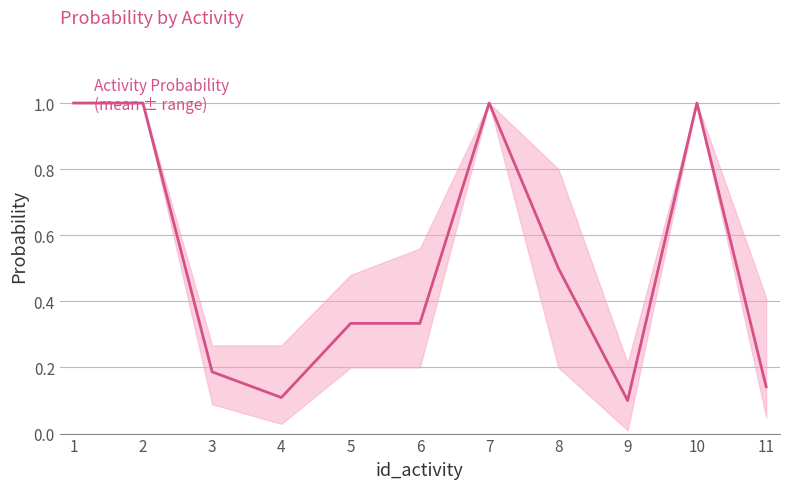

At which label is the value closest to 0?

9